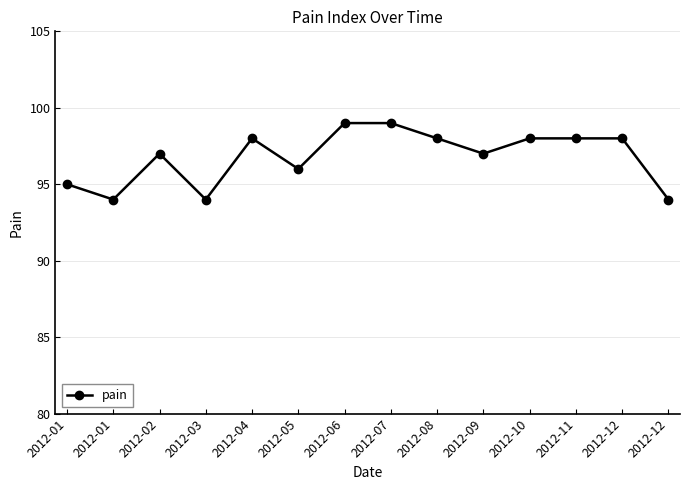

Reading left to right, list all the values displayed in this chart.

2012-01=95	2012-01=94	2012-02=97	2012-03=94	2012-04=98	2012-05=96	2012-06=99	2012-07=99	2012-08=98	2012-09=97	2012-10=98	2012-11=98	2012-12=98	2012-12=94